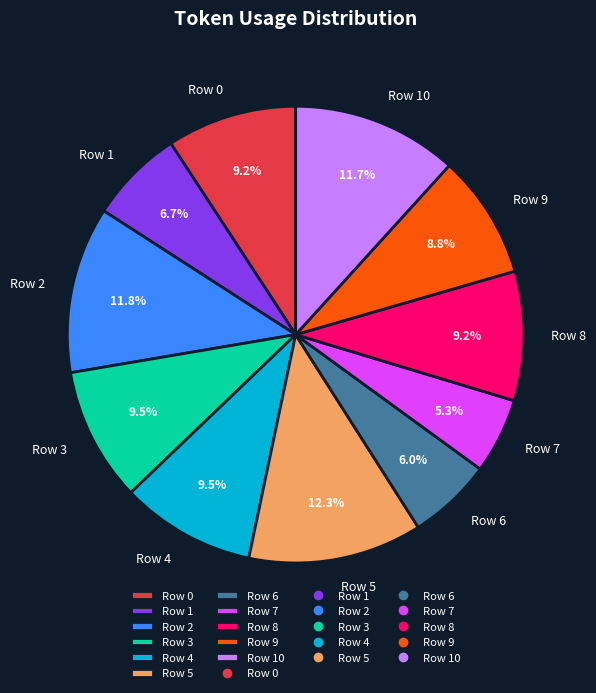

What is the smallest slice in the pie chart?

Row 7